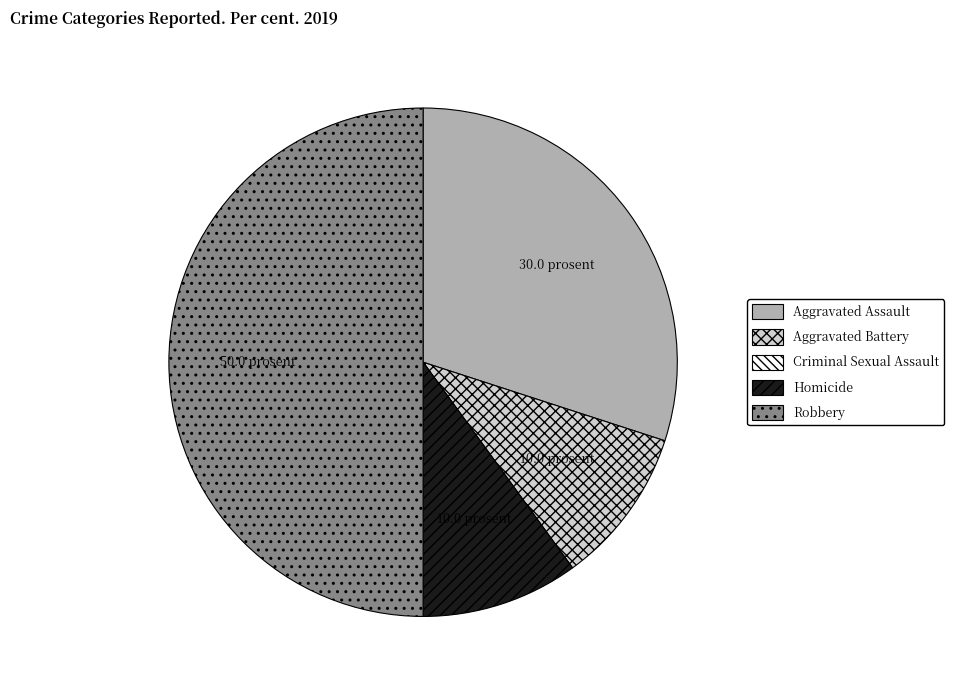

Which slice is the largest?

Robbery